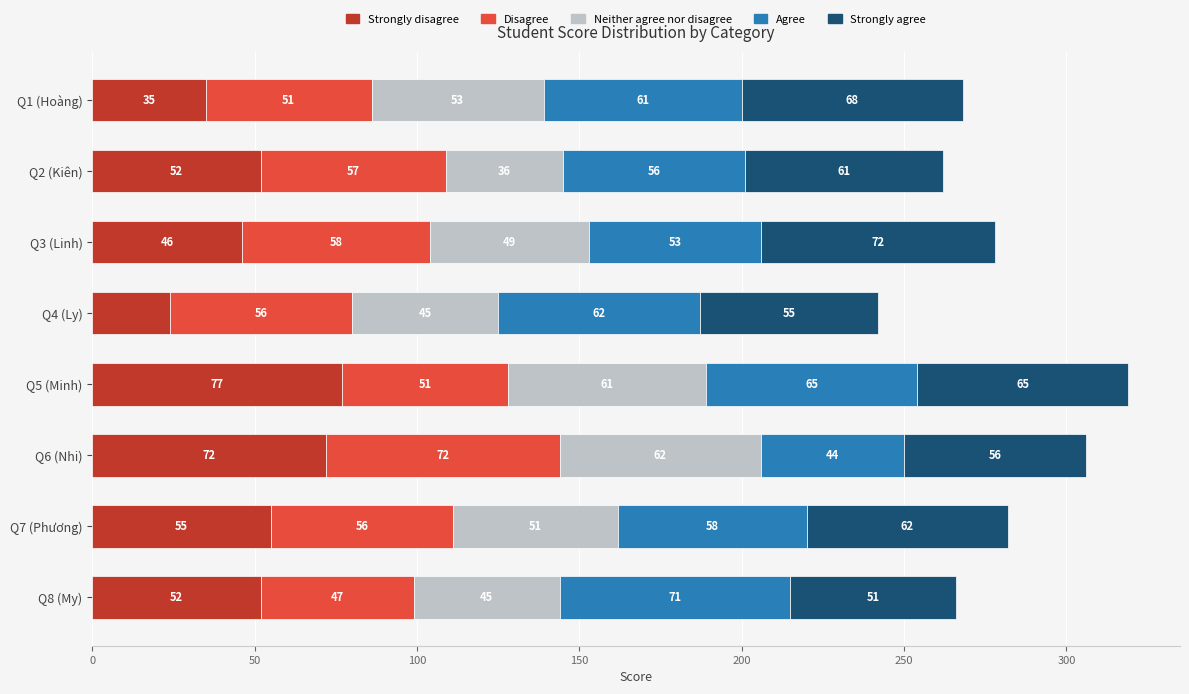

What is the total value across all series at Q3 (Linh)?

278